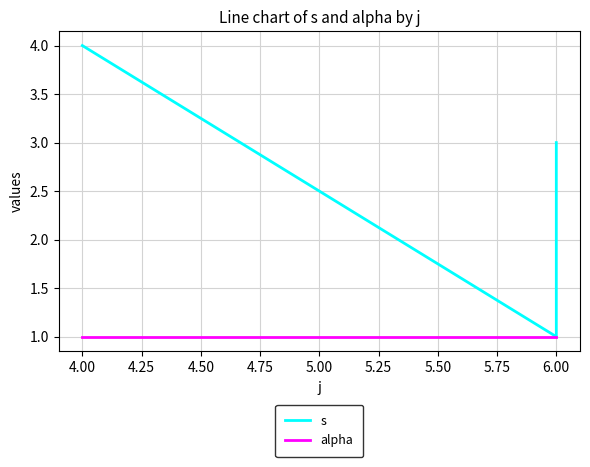

What is the sum of all alpha values?

5